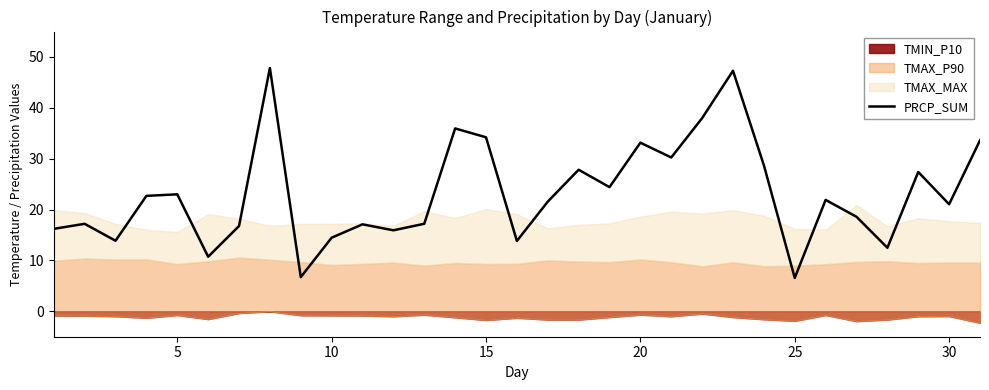

Is it true that PRCP_SUM equals 43.1 at 20?

False